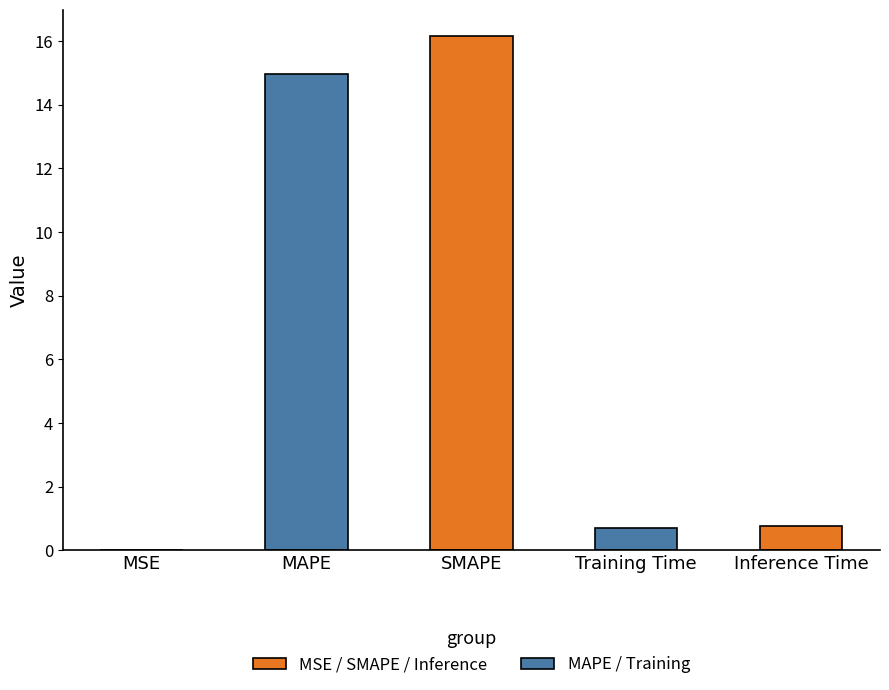

What is the maximum value shown in the chart?

16.2